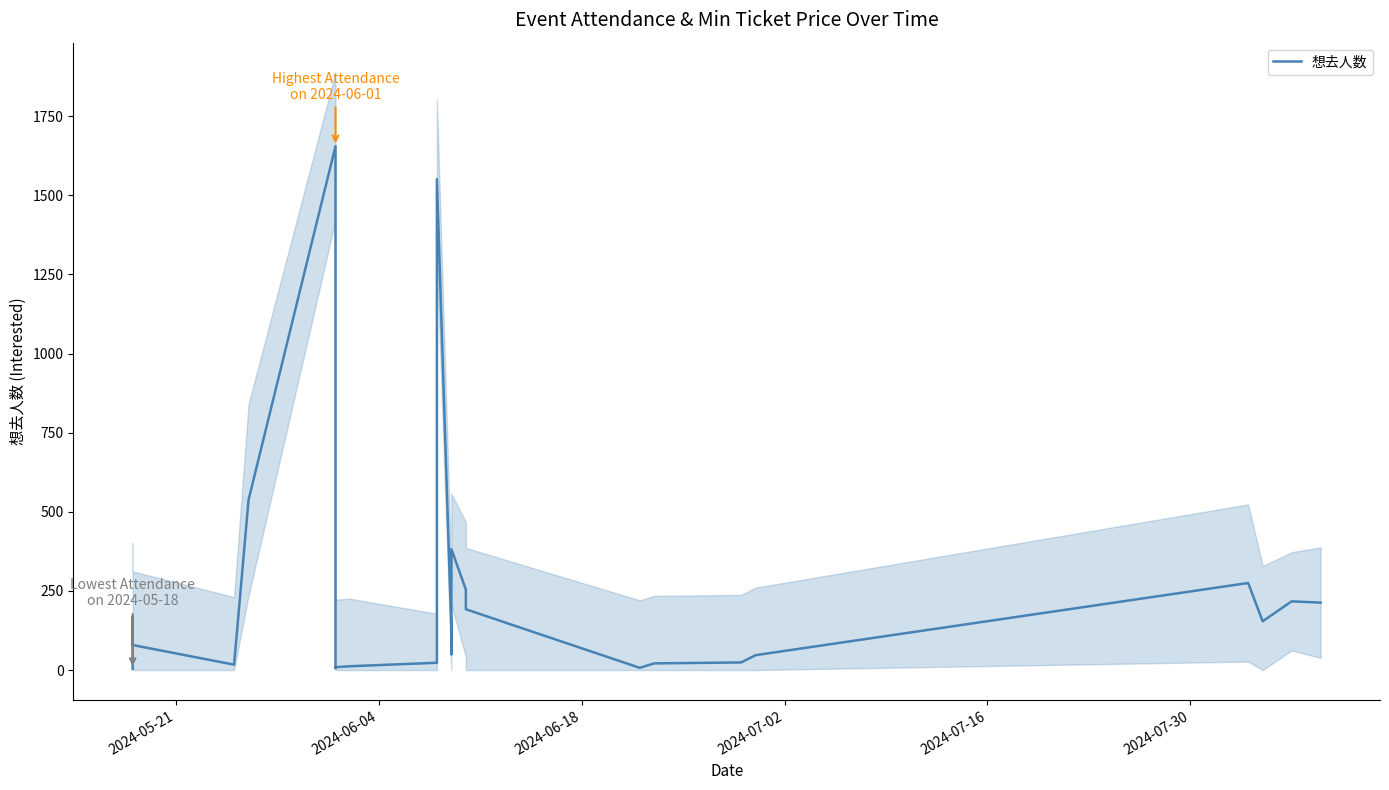

True or false: there are more than 0 points higher than both neighbors.

True